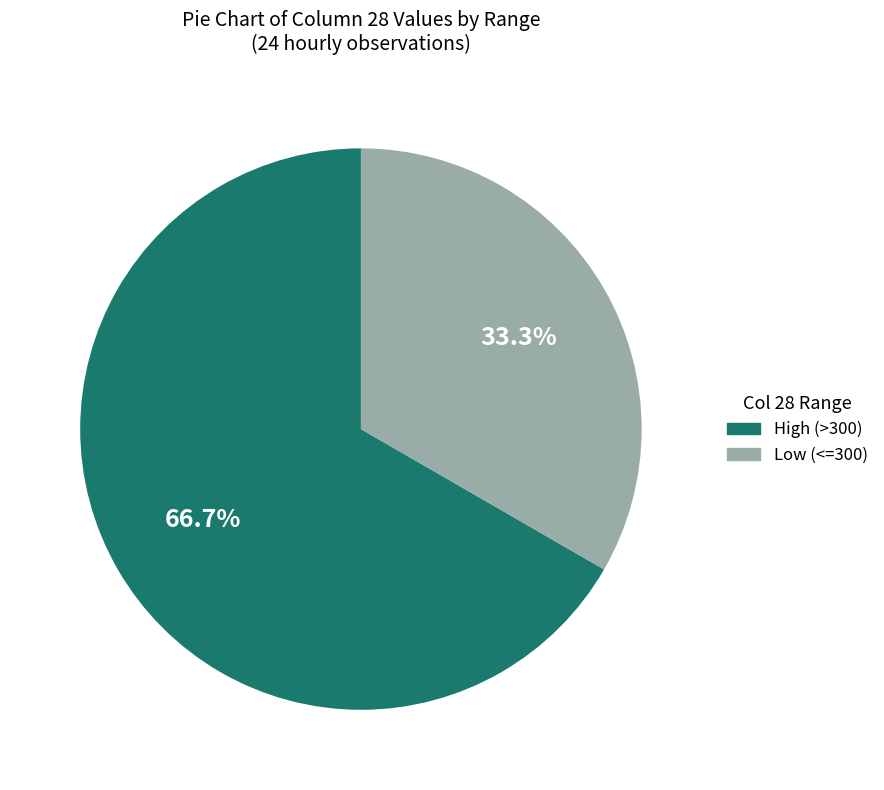

Is there a majority slice in this chart?

Yes